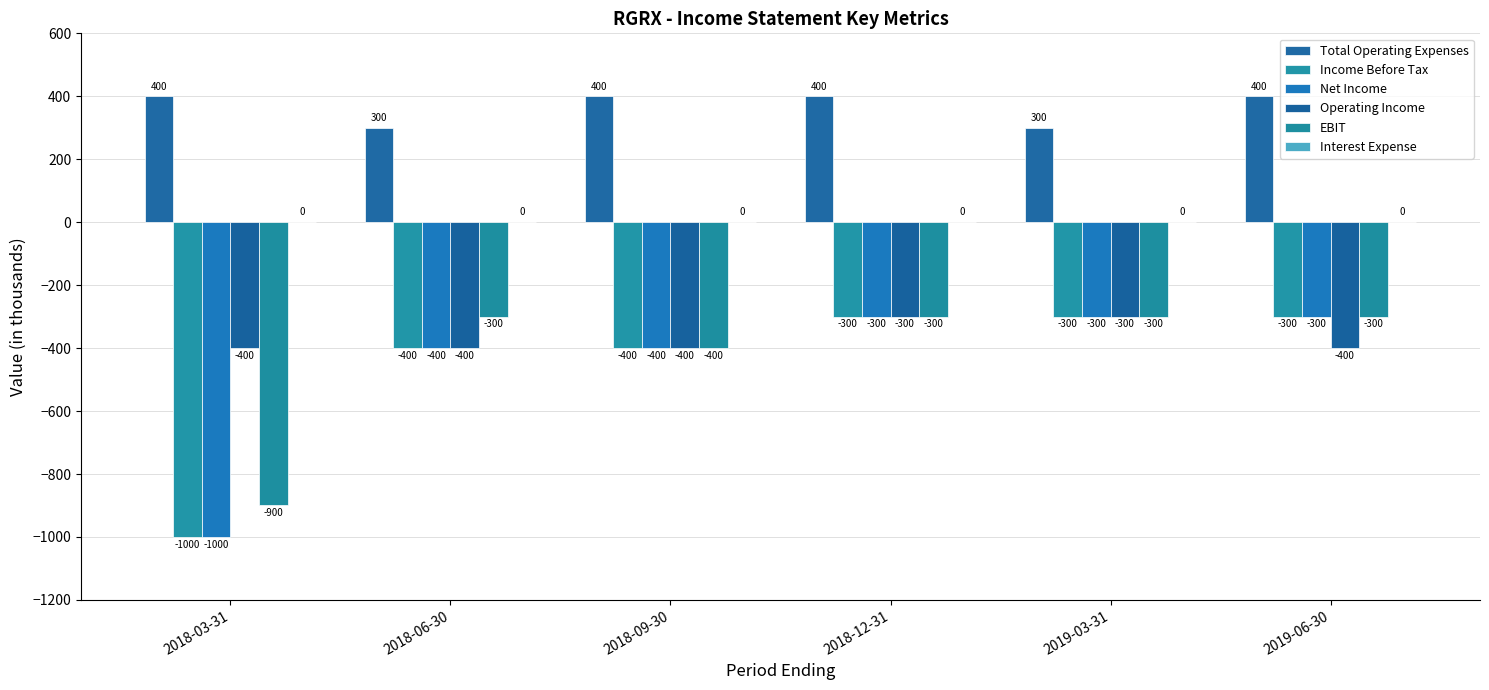

What is the total value across all series at 2018-06-30?

-1200